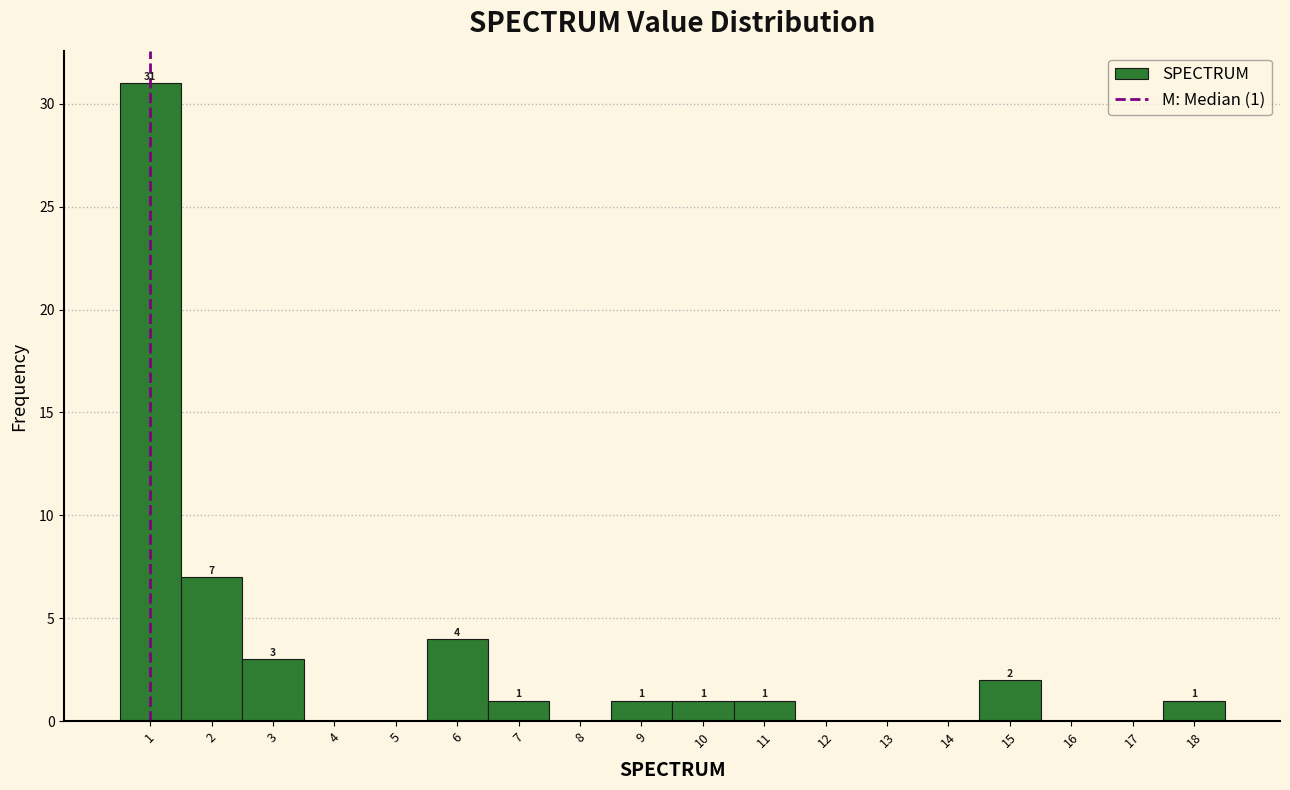

Over which range of the x-axis is the bar tallest?

0.5 to 1.5